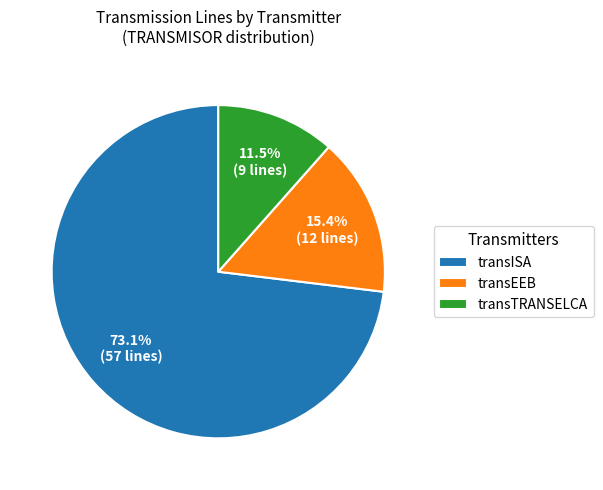

What percentage is the transISA slice, to the nearest percent?

73%